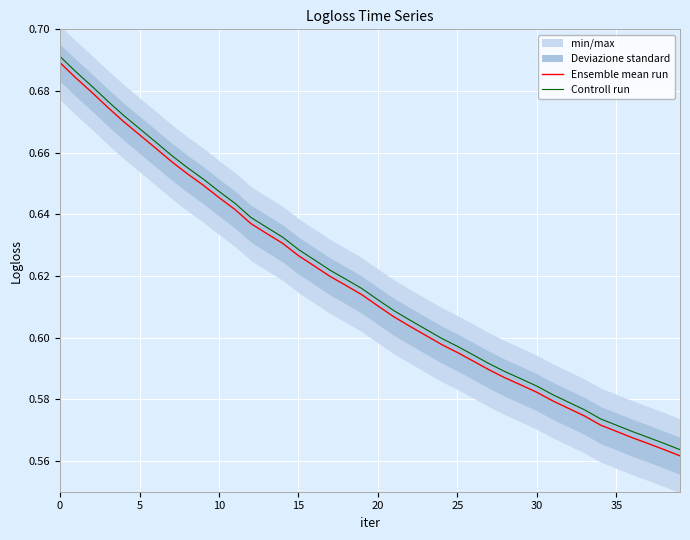

What is the maximum value shown in the chart?

0.7